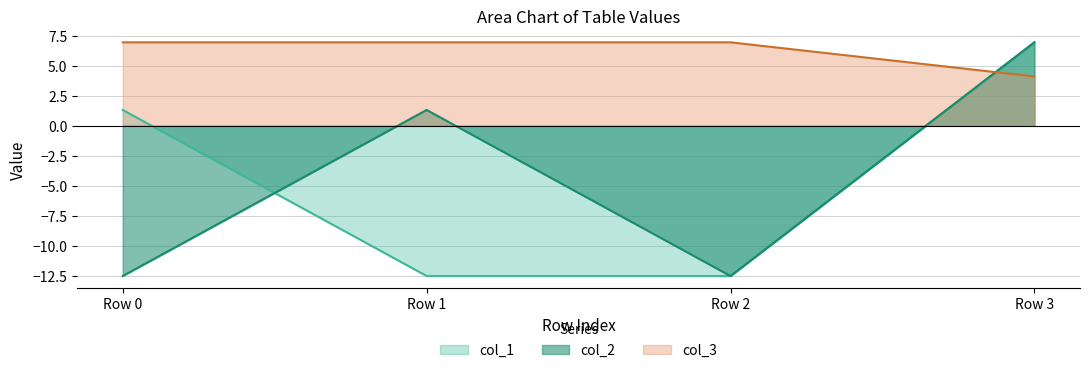

What is the greatest value displayed?

6.9